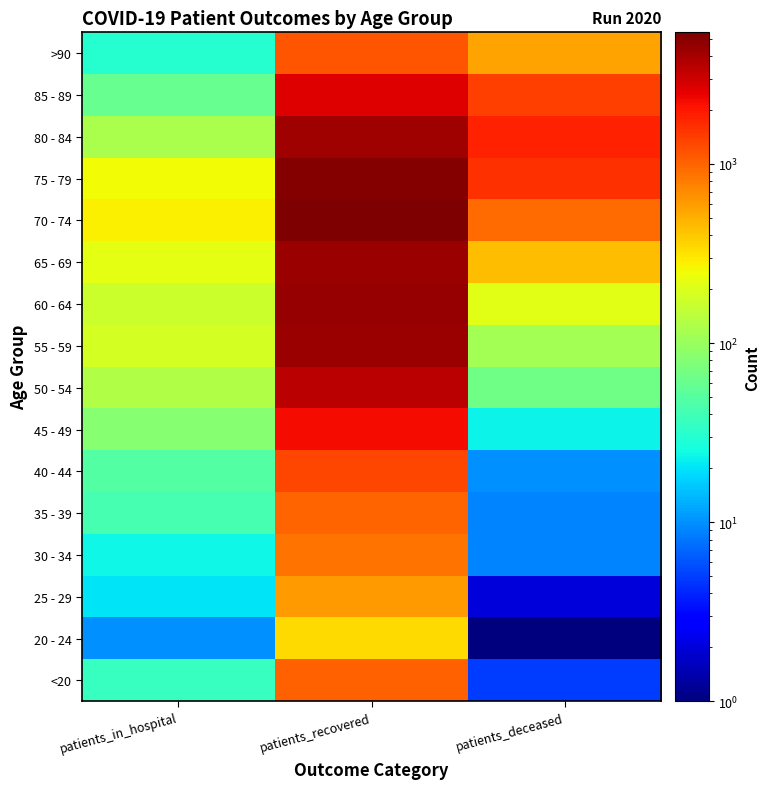

Rank the series by their maximum value, from lowest to highest.

20 - 24, 25 - 29, 30 - 34, 35 - 39, <20, >90, 40 - 44, 45 - 49, 85 - 89, 50 - 54, 80 - 84, 55 - 59, 65 - 69, 60 - 64, 75 - 79, 70 - 74